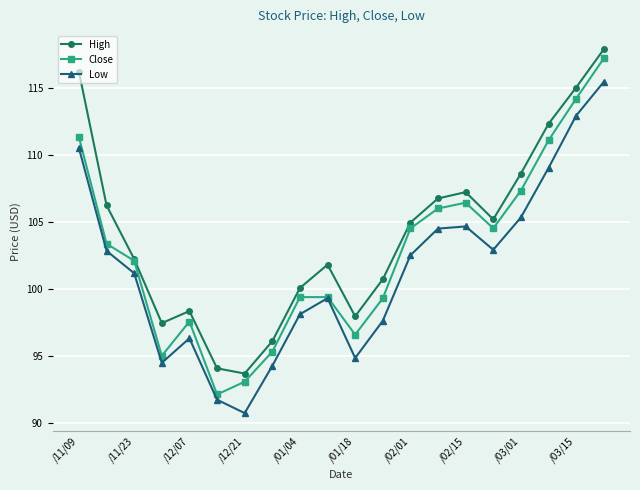

How many interior local valleys does the Close series have?

4